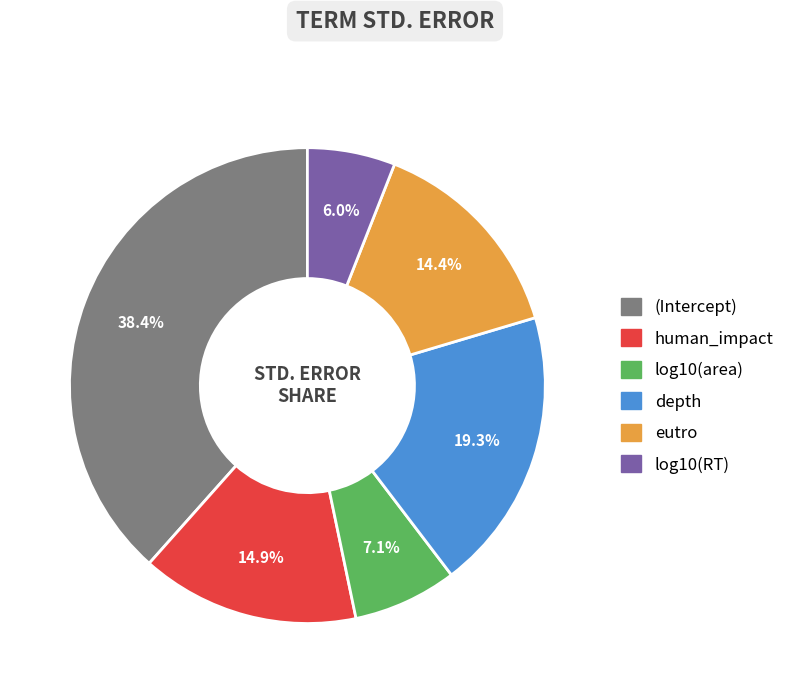

Is there a majority slice in this chart?

No